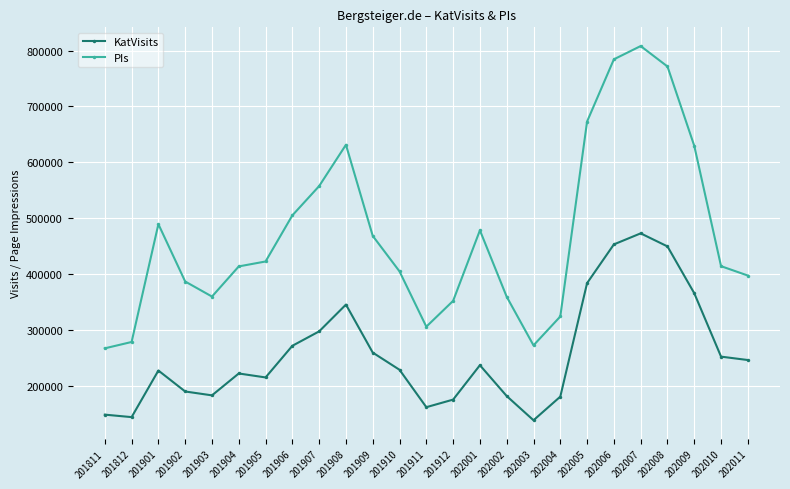

What is the average value of the PIs series?

470155